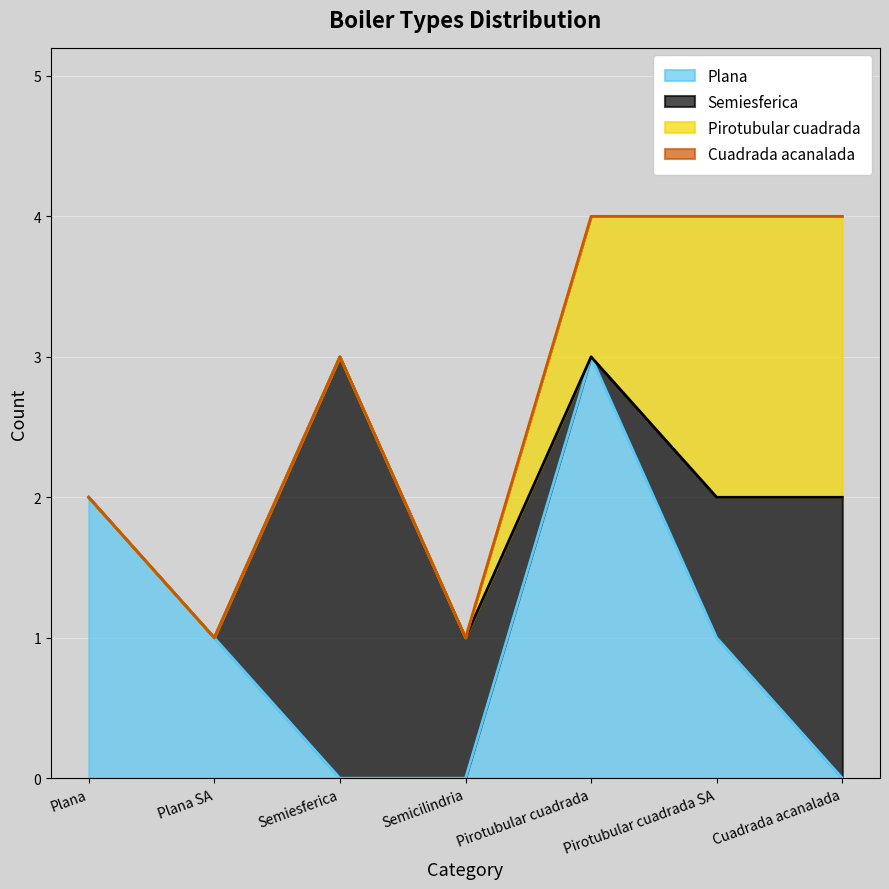

The value of Plana at Semicilindria is 1. True or false?

False